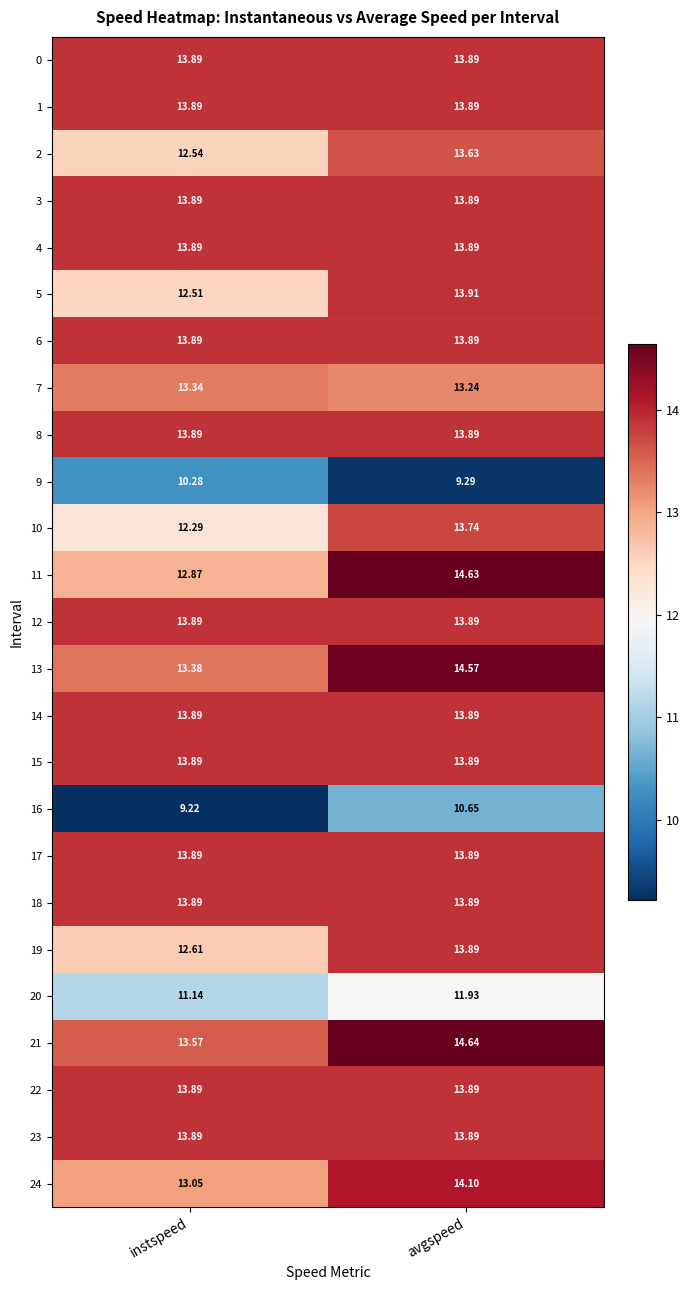

Which category has the highest value in the 11 series?

avgspeed